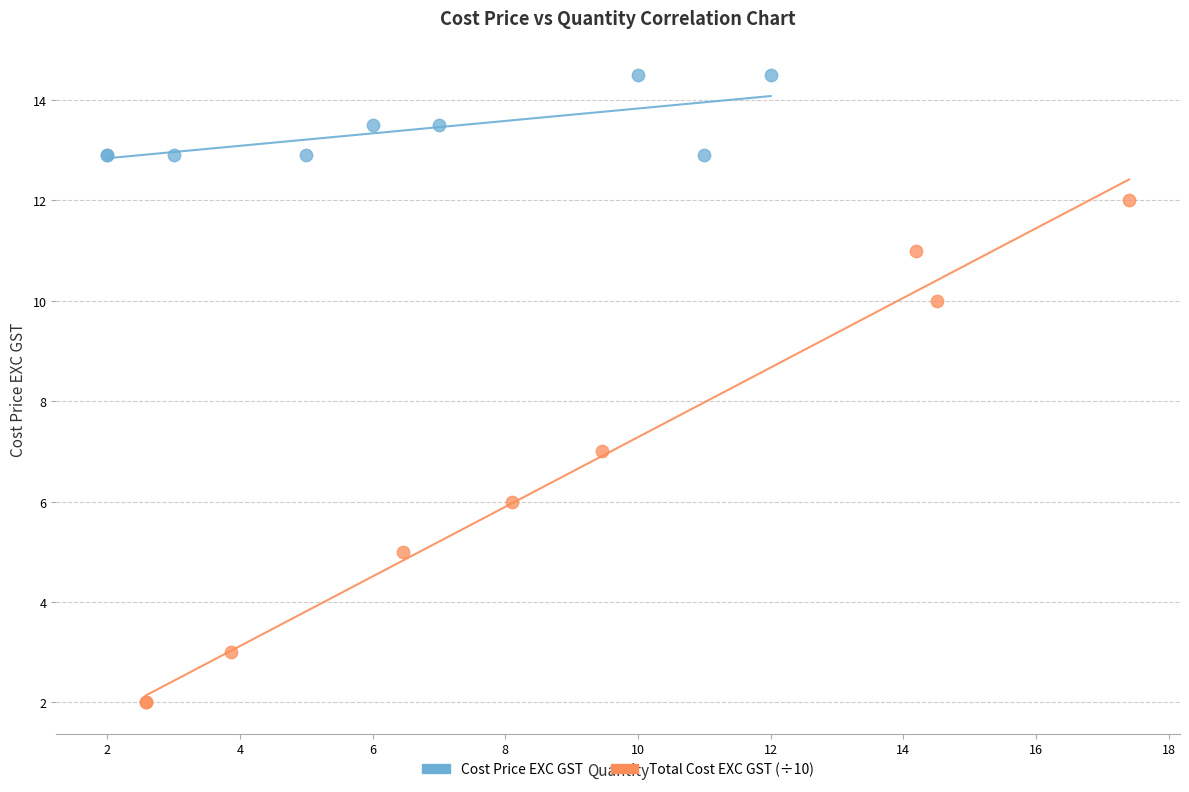

Which series has the widest spread of Y values?

Total Cost EXC GST (÷10)